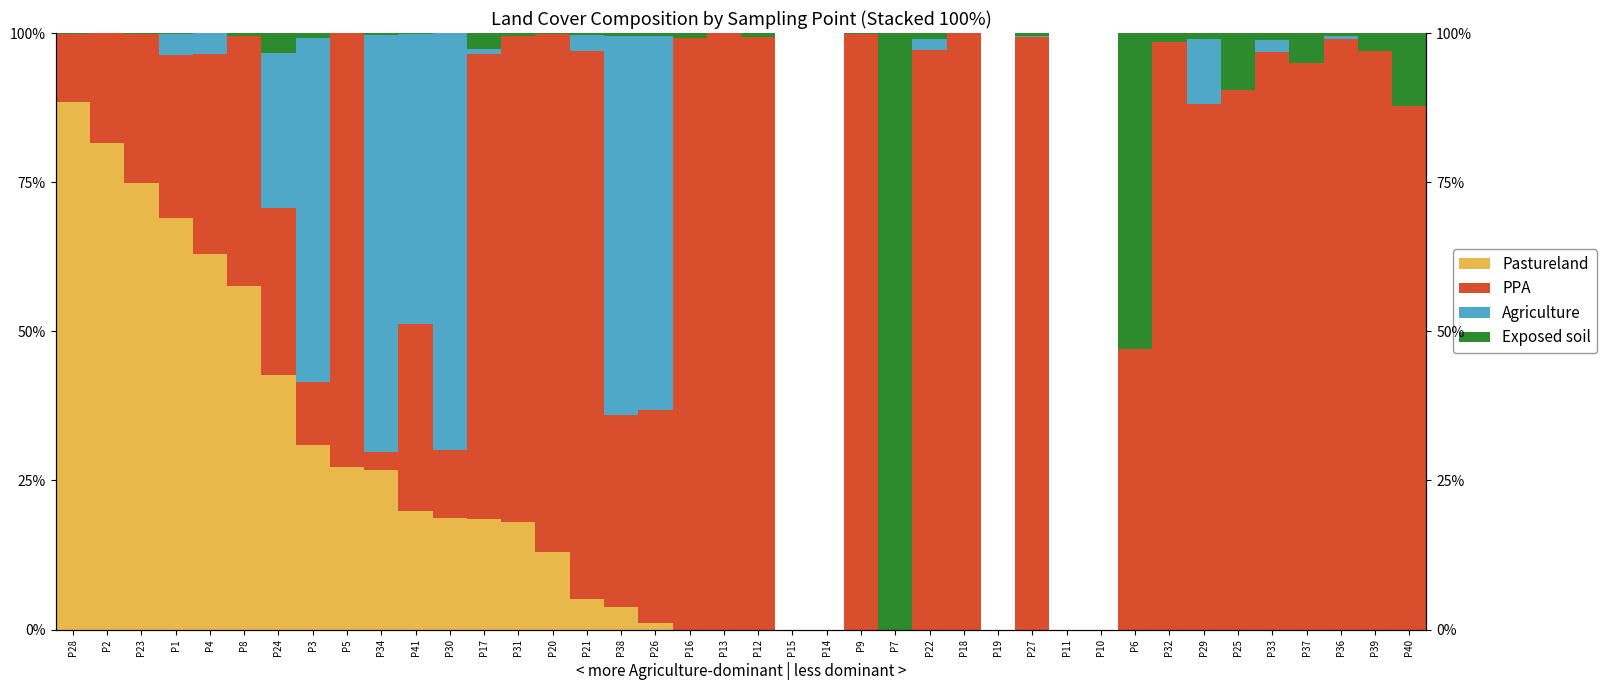

Which series has the widest spread of values?

PPA